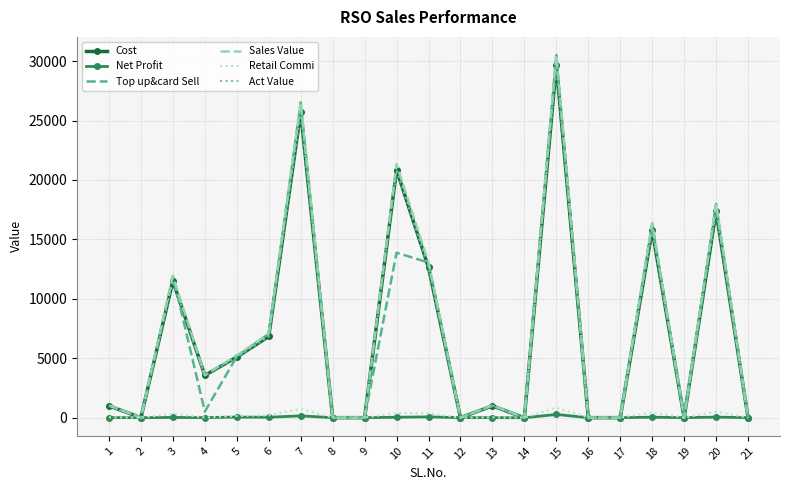

What is the greatest value displayed?

30514.0